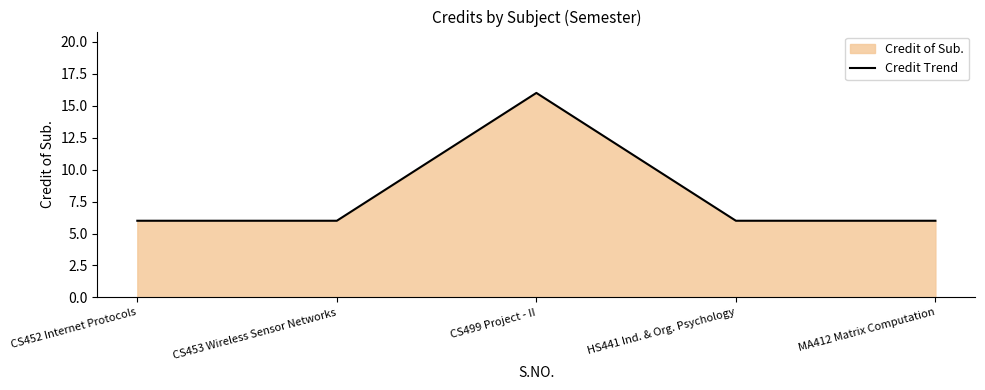

The chart shows a value of 6 at CS453 Wireless Sensor Networks. True or false?

True